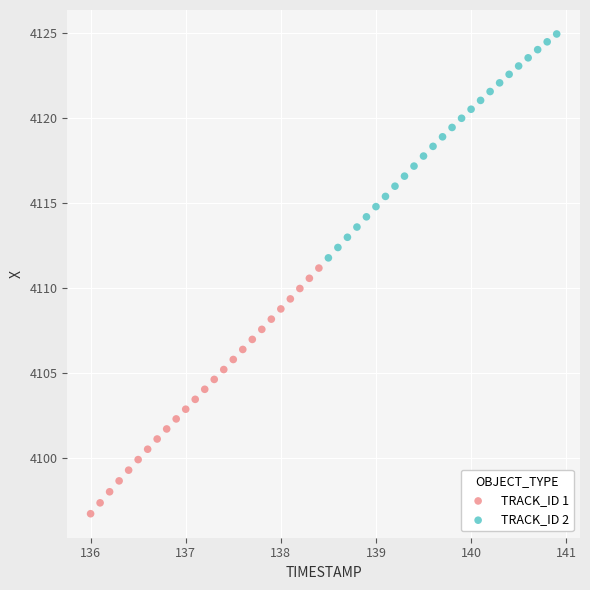

Which series contains the lowest Y value?

TRACK_ID 1